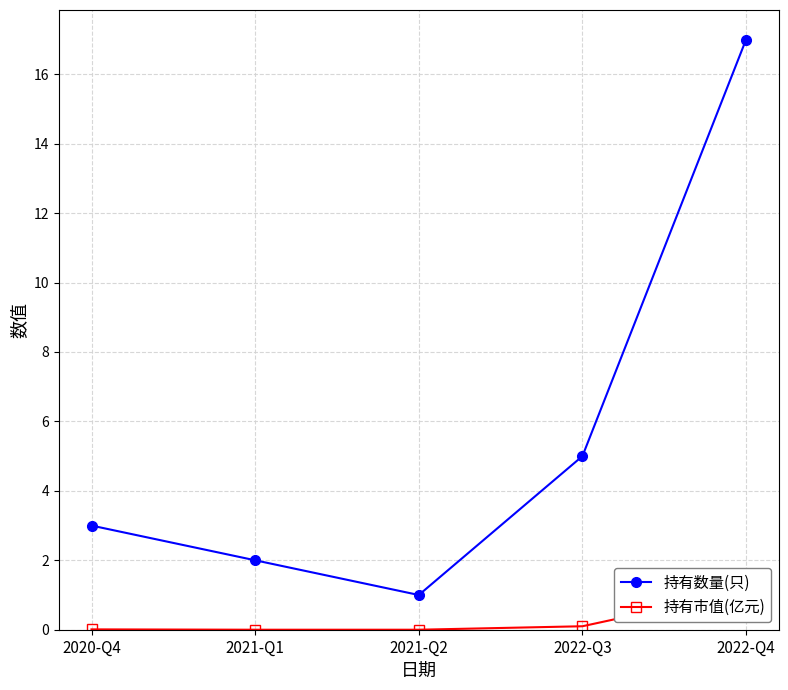

The value of 持有数量(只) at 2020-Q4 is 1.0. True or false?

False